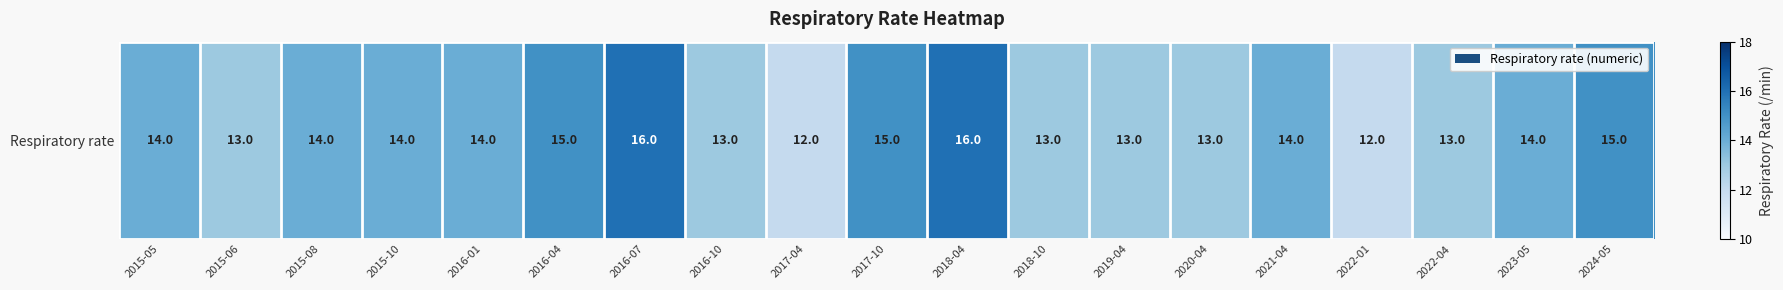

What is the approximate value at 2015-05?

14